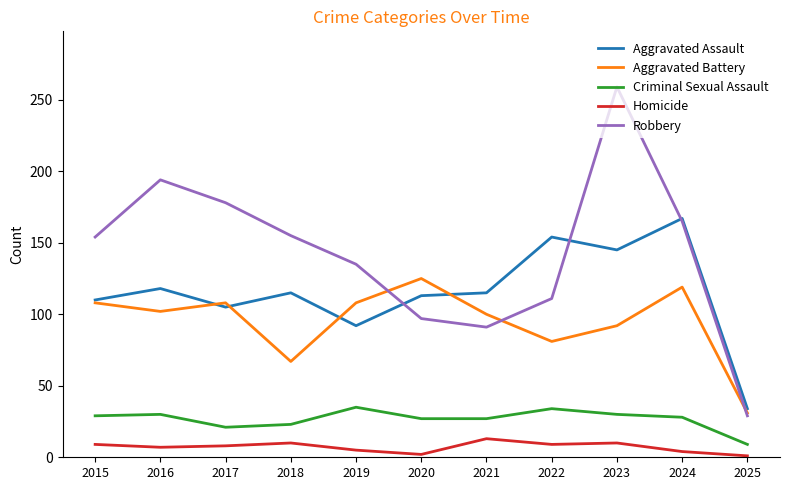

What is the total value across all series at 2022?

389